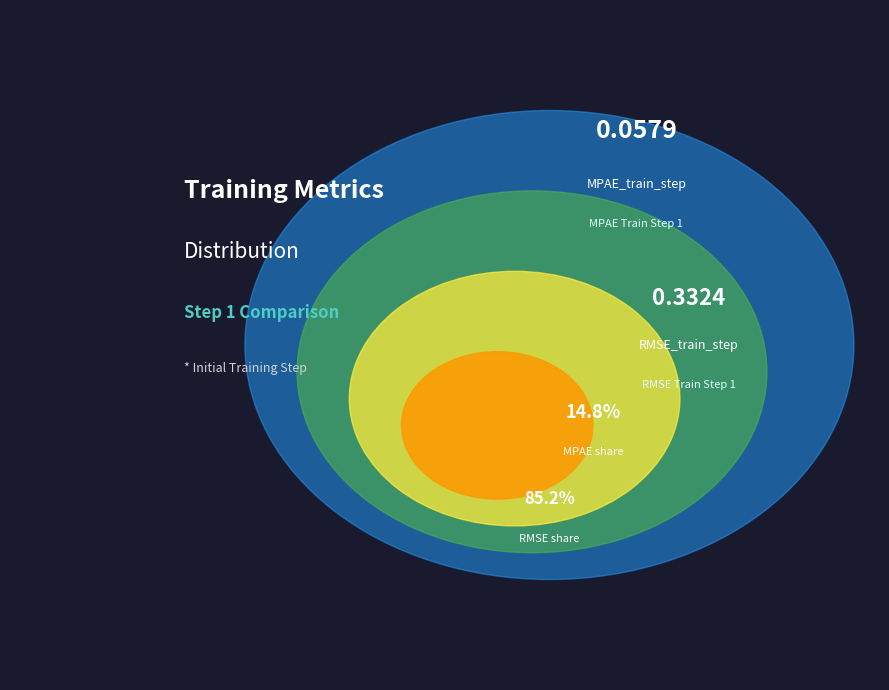

What is the change in value from MPAE_train_step to RMSE_train_step?

+0.3